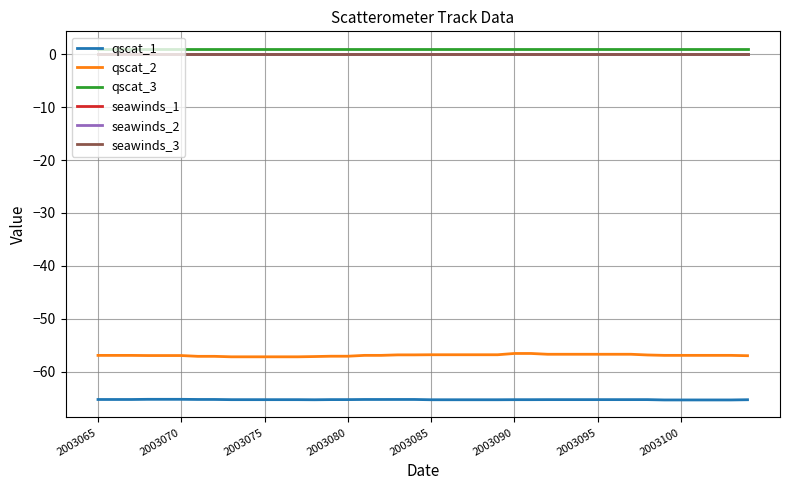

Which label corresponds to the largest value in the chart?

2003065